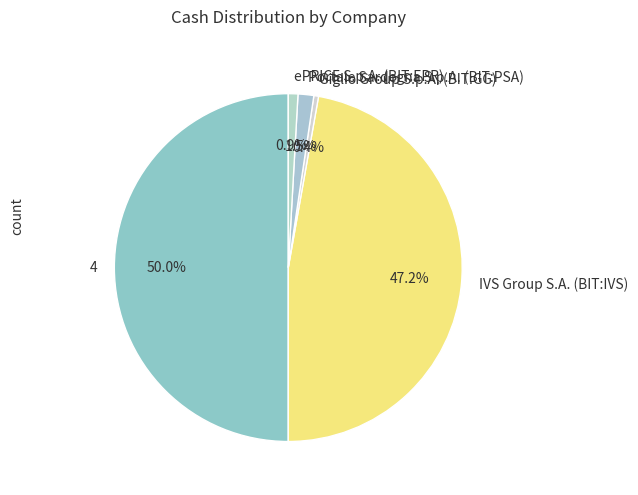

To the nearest percent, what is the difference between the Giglio Group S.p.A. (BIT:GG) and 4 slice percentages?

50%